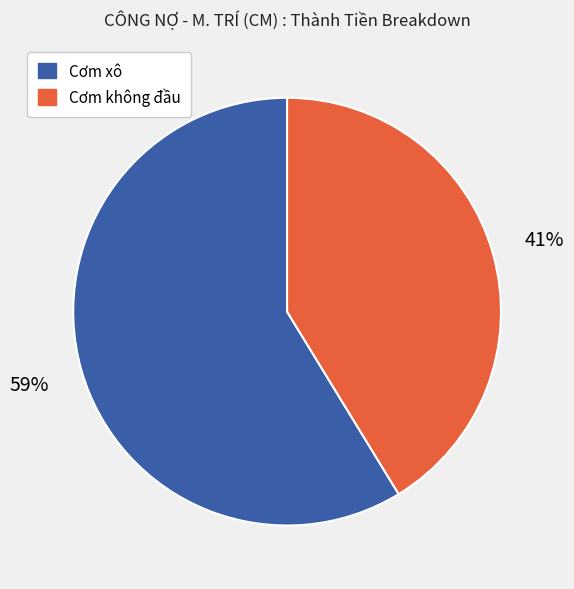

To the nearest percent, what portion does Cơm không đầu represent?

41%